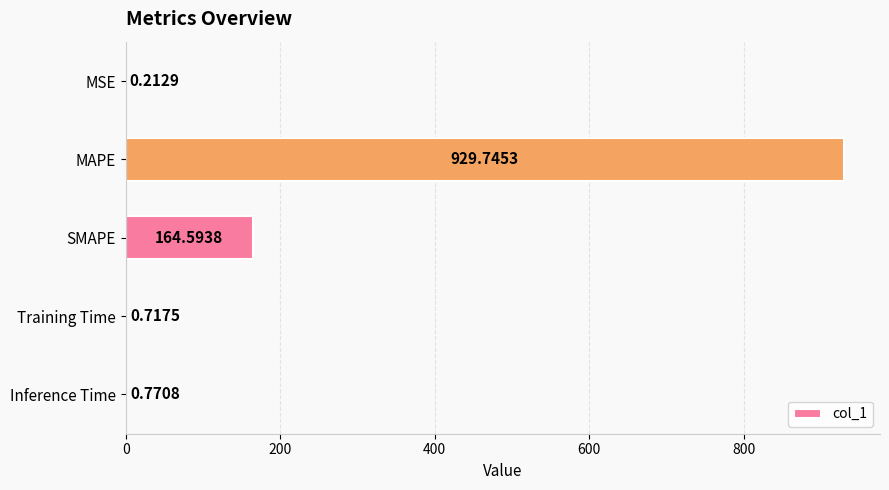

What is the sum of all values?

1096.0